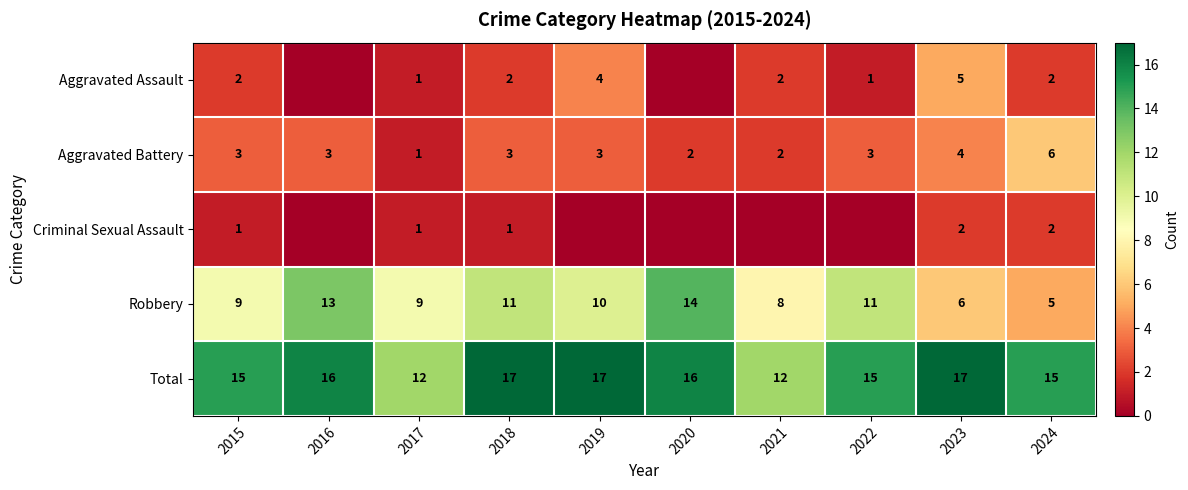

How many series are shown in this chart?

5